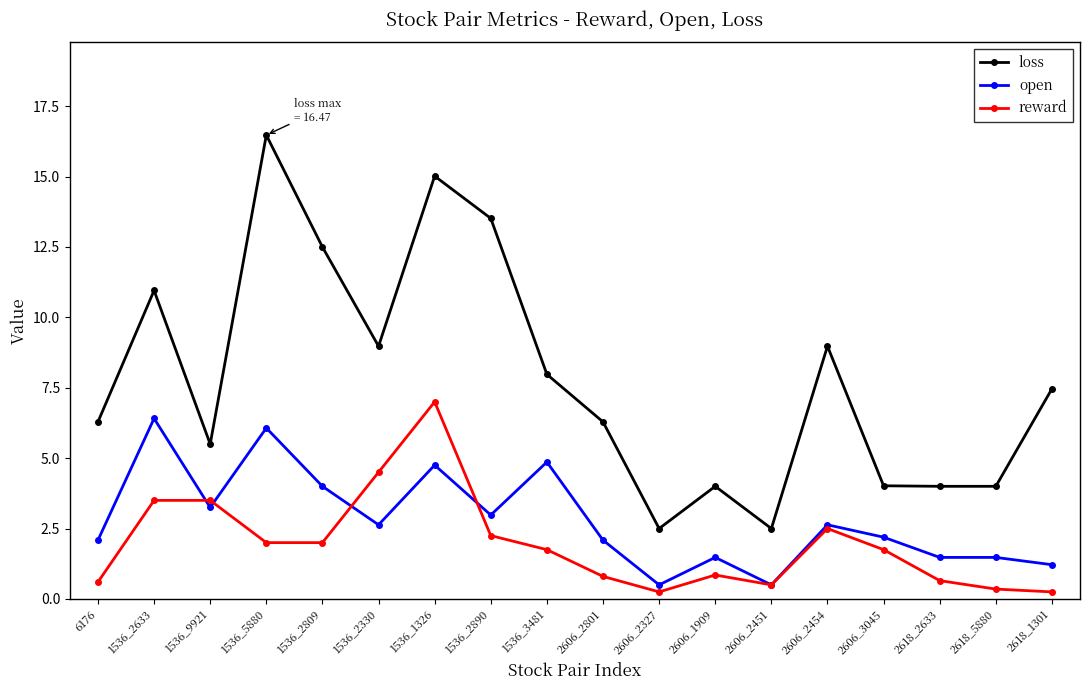

What is the minimum value for open?

0.5